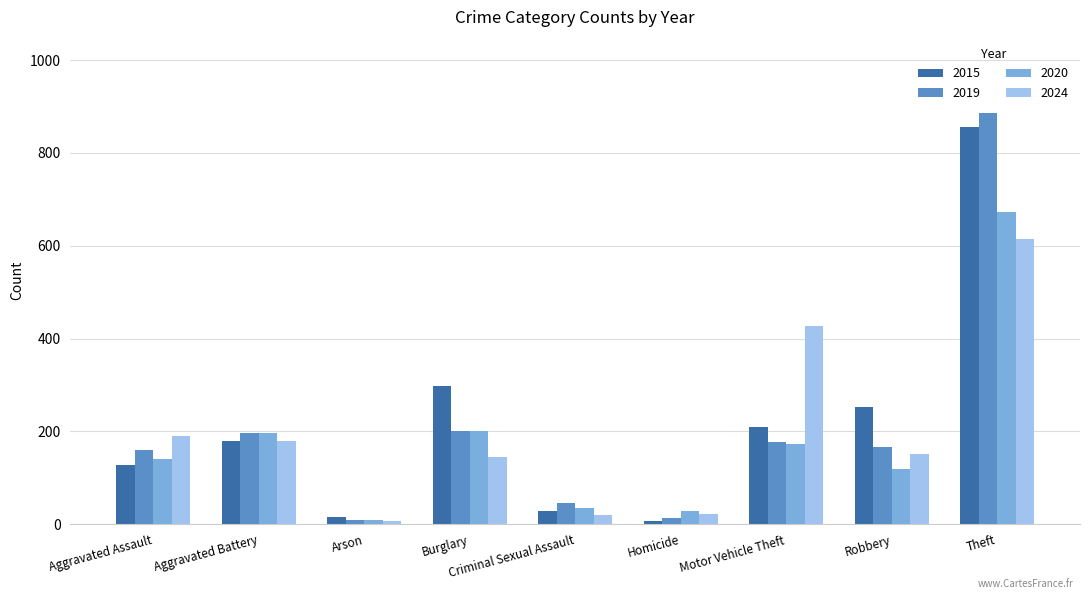

Where is 2015 nearest to the value 430?

Burglary